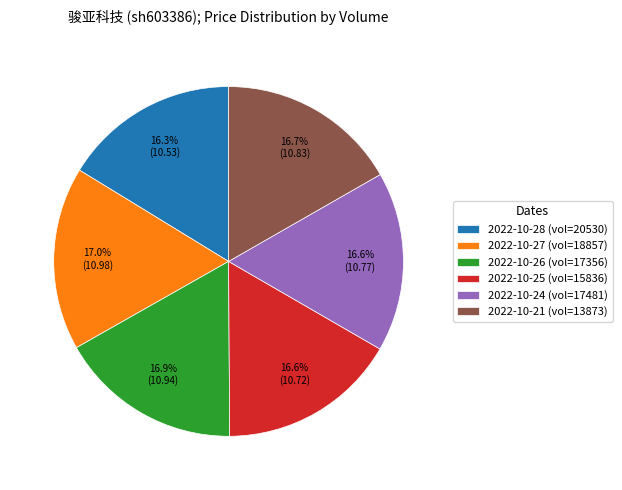

Does 2022-10-25 (vol=15836) account for over 50% of the chart?

No